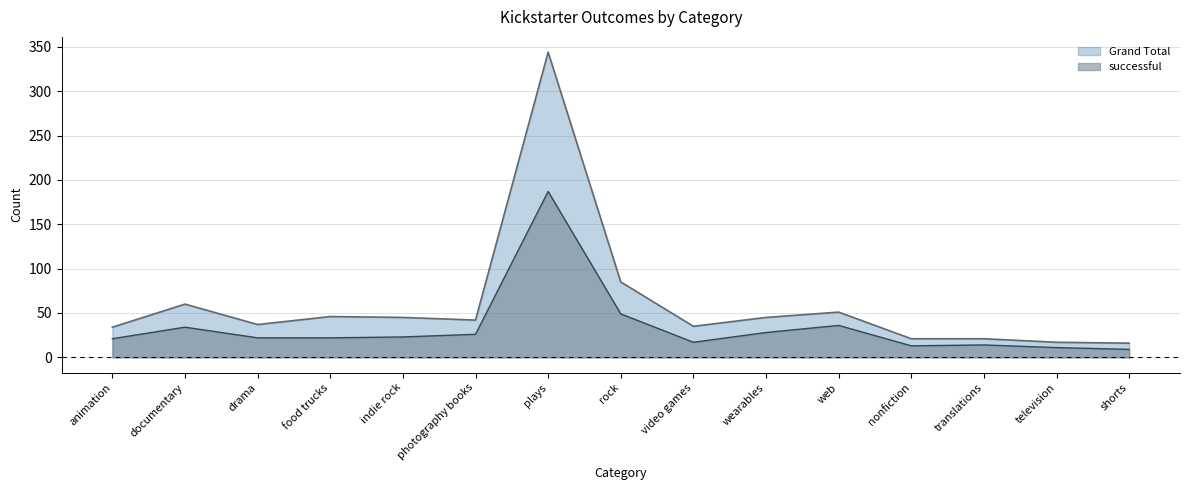

Between web and translations, which series saw the biggest shift?

Grand Total